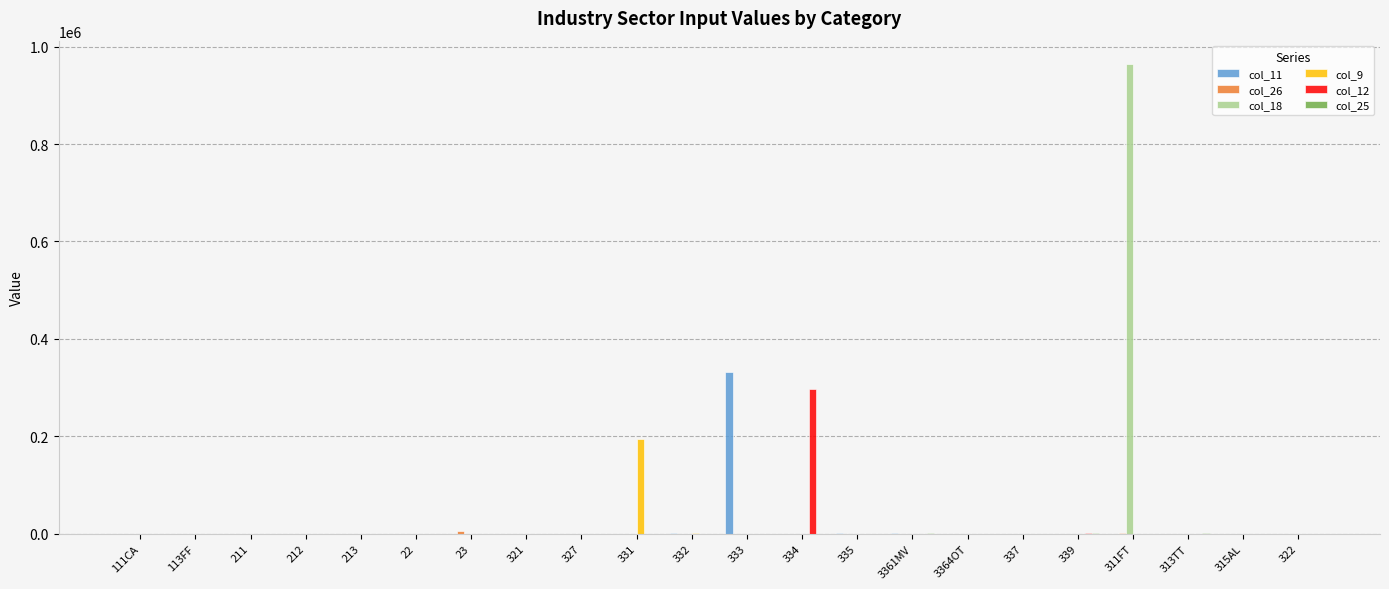

At which category is the sum across all series the highest?

311FT